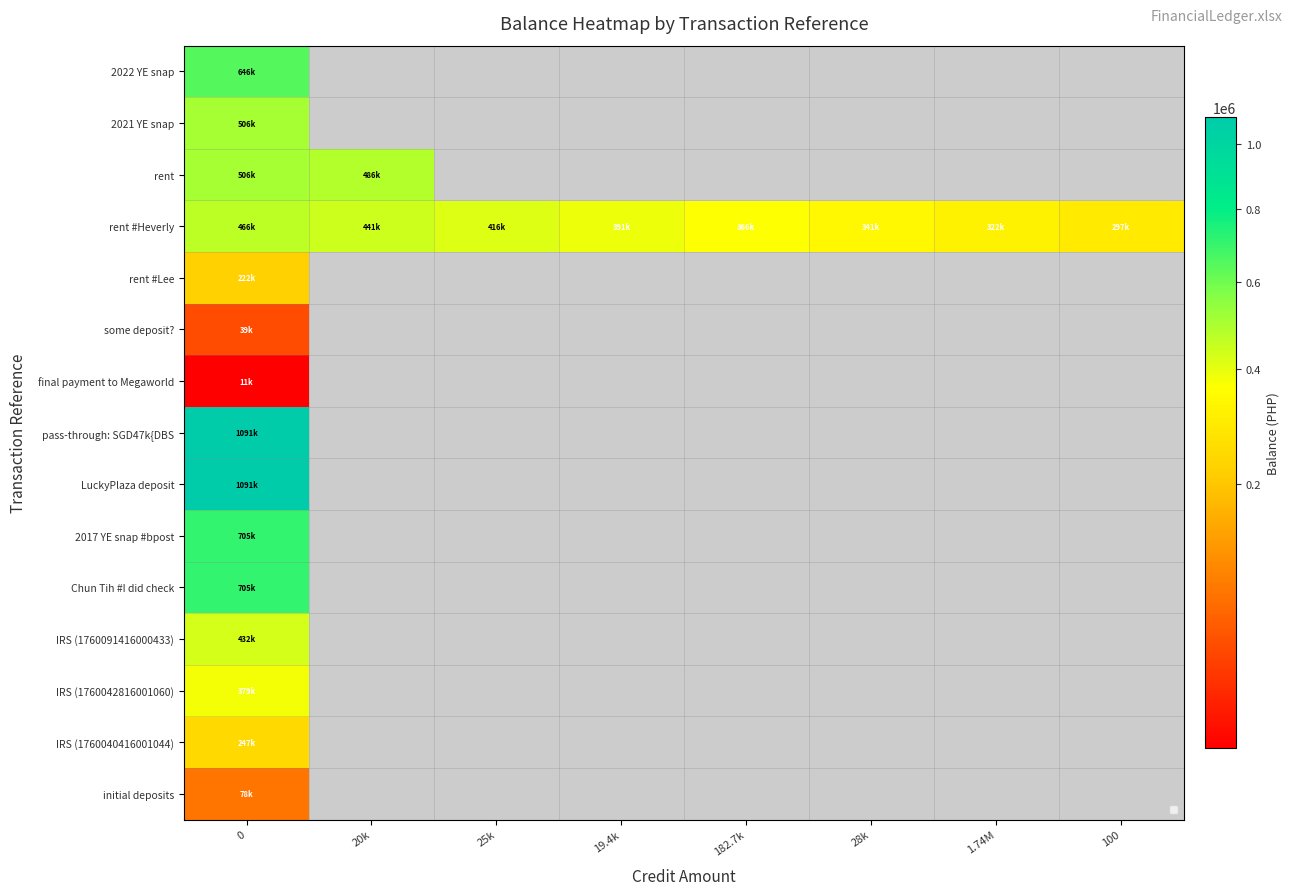

What is the minimum value shown in the chart?

10821.7